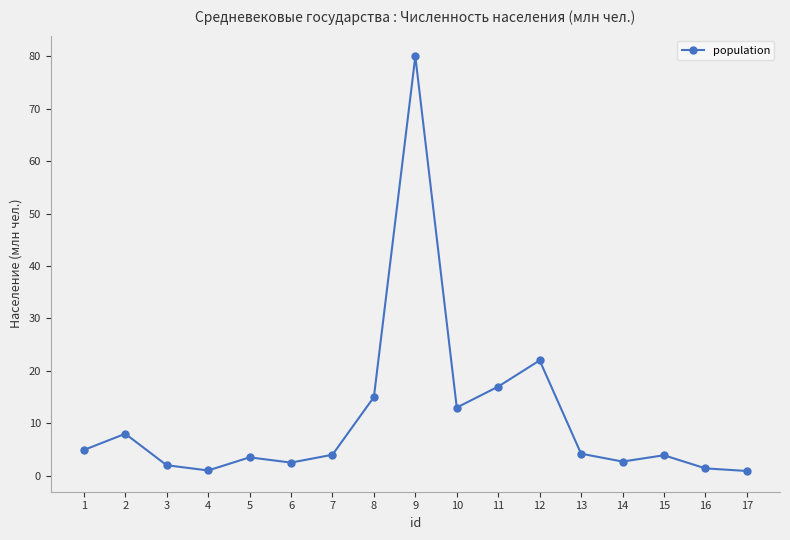

Where does the data first go above 4?

1